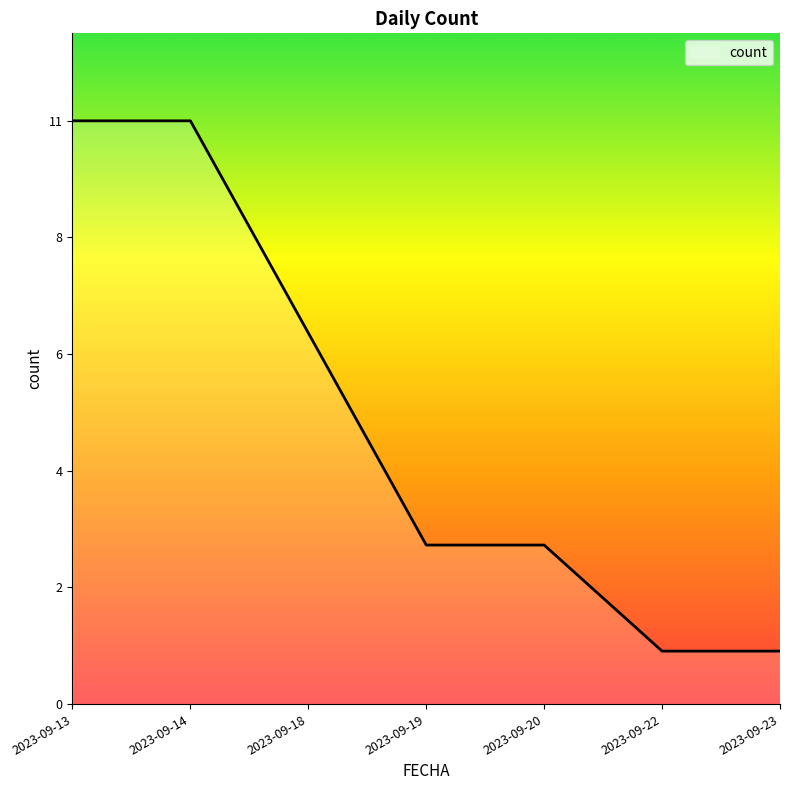

What is the value of the 4th point from the left?

3